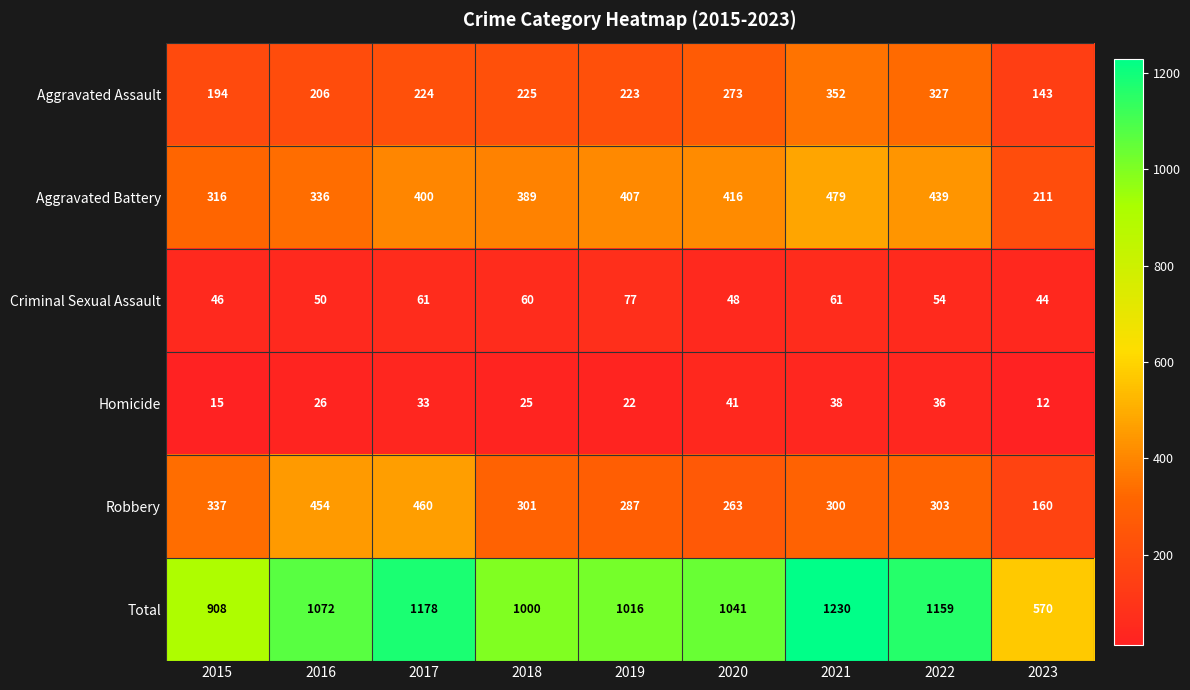

What is the spread (max minus min) of values at 2022?

1123